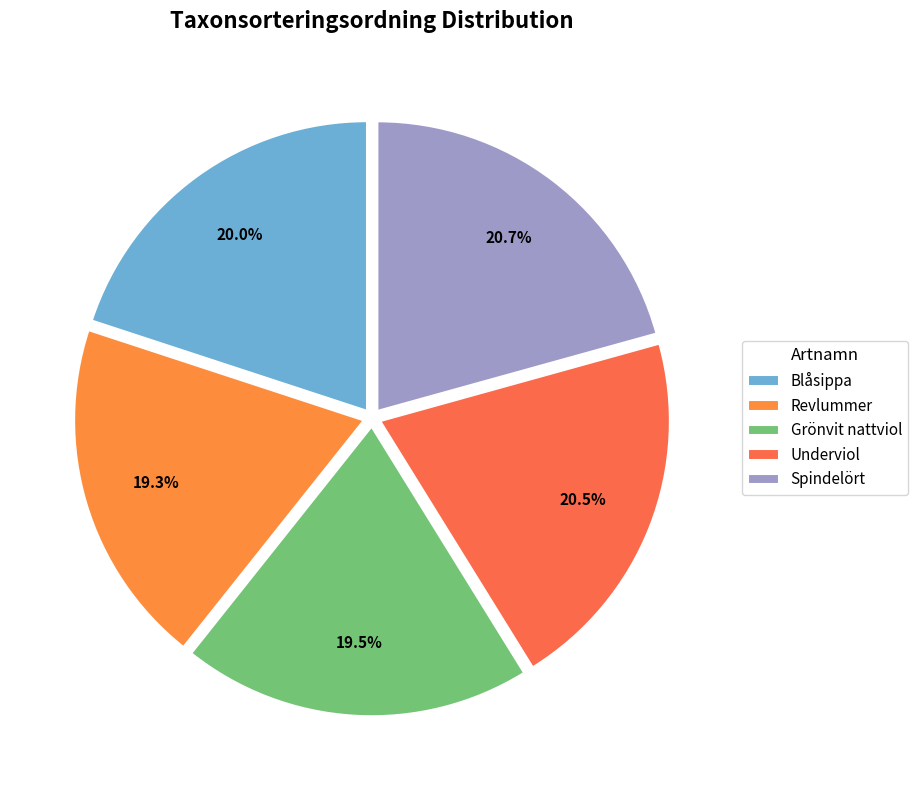

Count the number of slices in the pie.

5